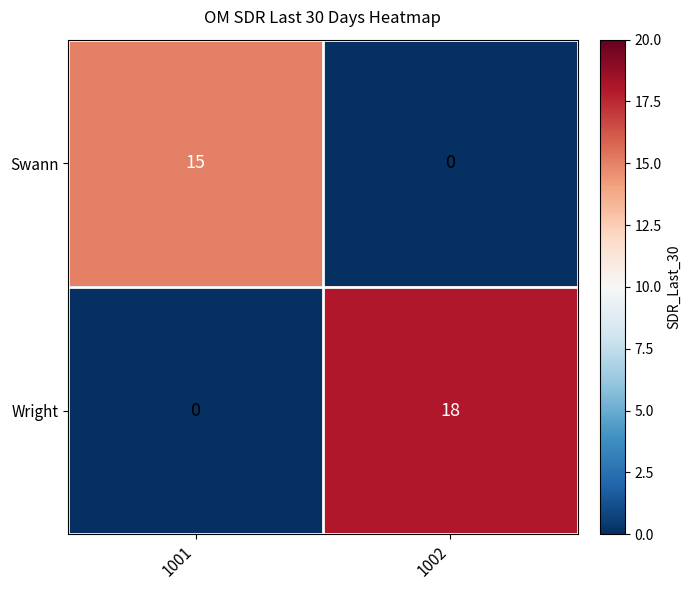

What is the total value across all series at 1001?

15